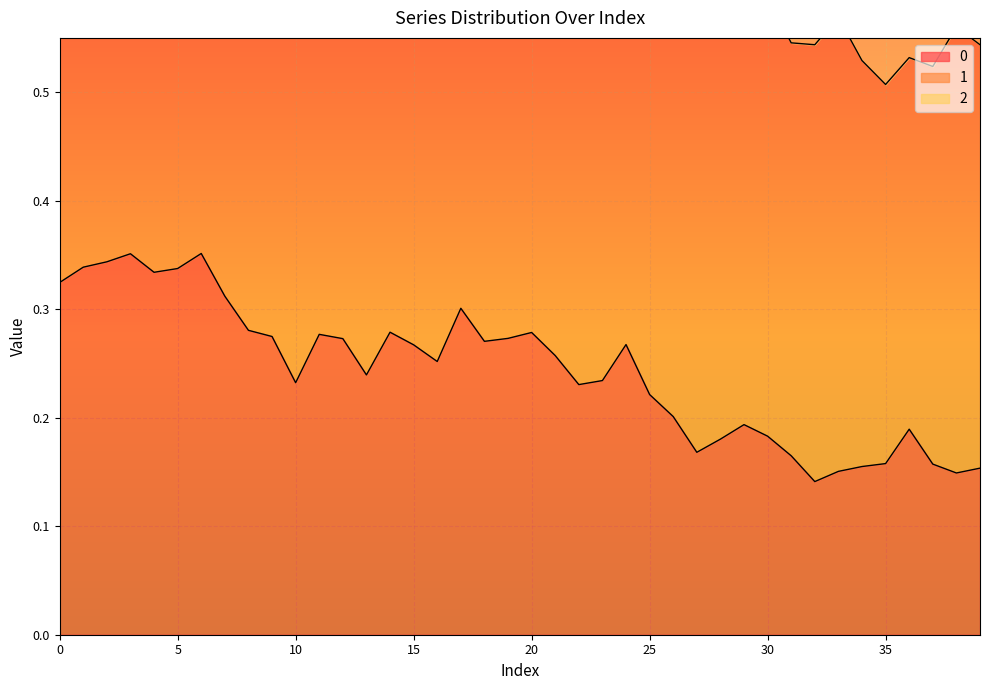

What is the difference between the 2 values at 30 and 21?

0.1